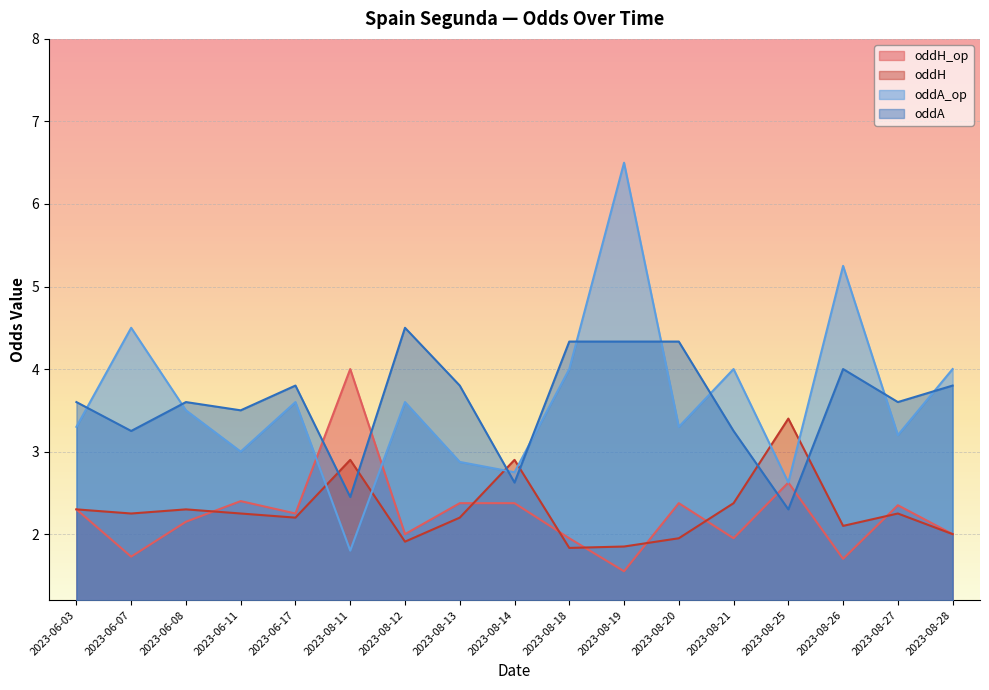

Rank the categories by oddA value from highest to lowest.

2023-08-12, 2023-08-18, 2023-08-19, 2023-08-20, 2023-08-26, 2023-06-17, 2023-08-13, 2023-08-28, 2023-06-03, 2023-06-08, 2023-08-27, 2023-06-11, 2023-06-07, 2023-08-21, 2023-08-14, 2023-08-11, 2023-08-25